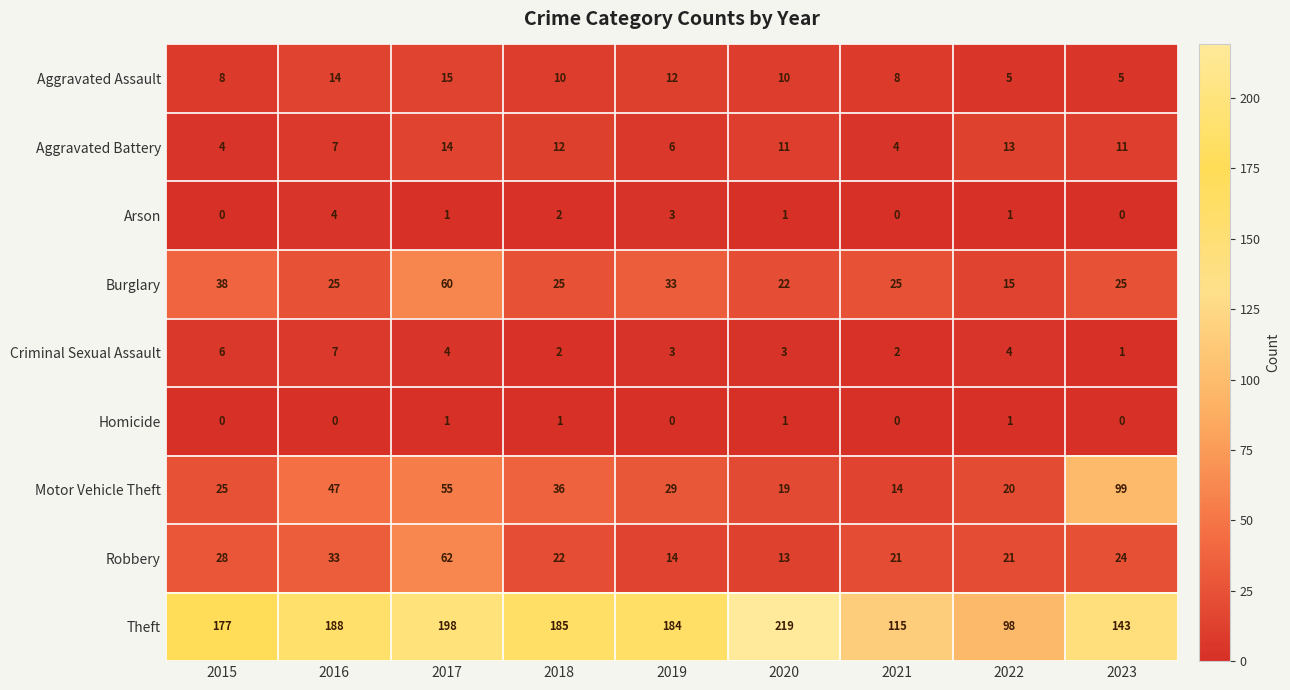

What is the approximate value of Aggravated Assault at 2022?

5